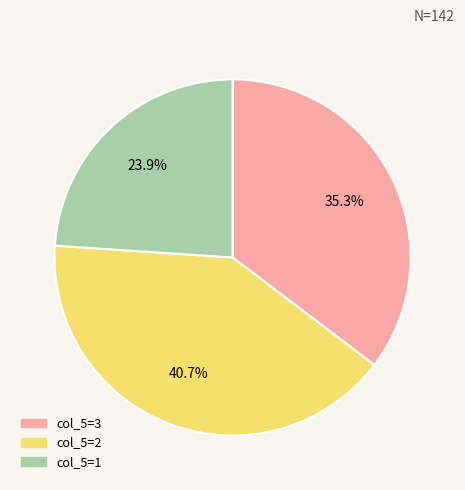

Is there any slice that represents more than half of the pie?

No